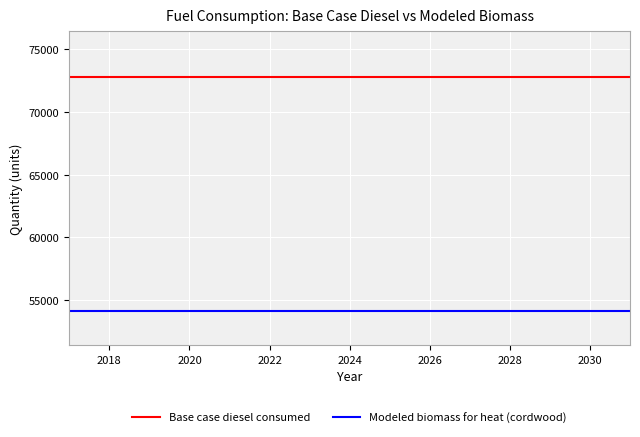

Rank the series by their average value, from highest to lowest.

Base case diesel consumed, Modeled biomass for heat (cordwood)